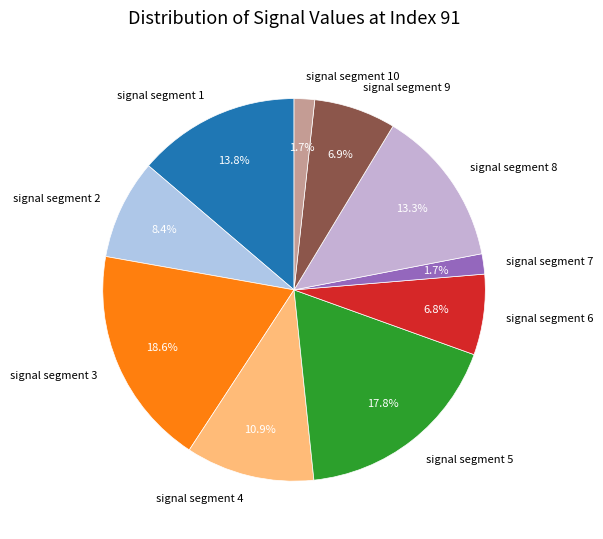

The signal segment 8 slice represents 13% of the pie. True or false?

True